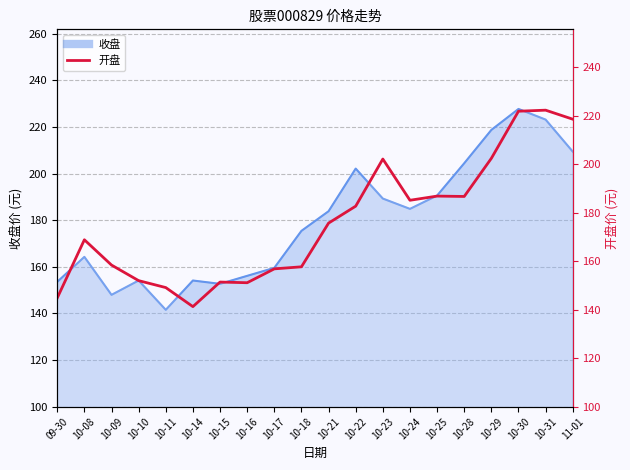

How many points are higher than both their immediate neighbors (excluding endpoints)?

5